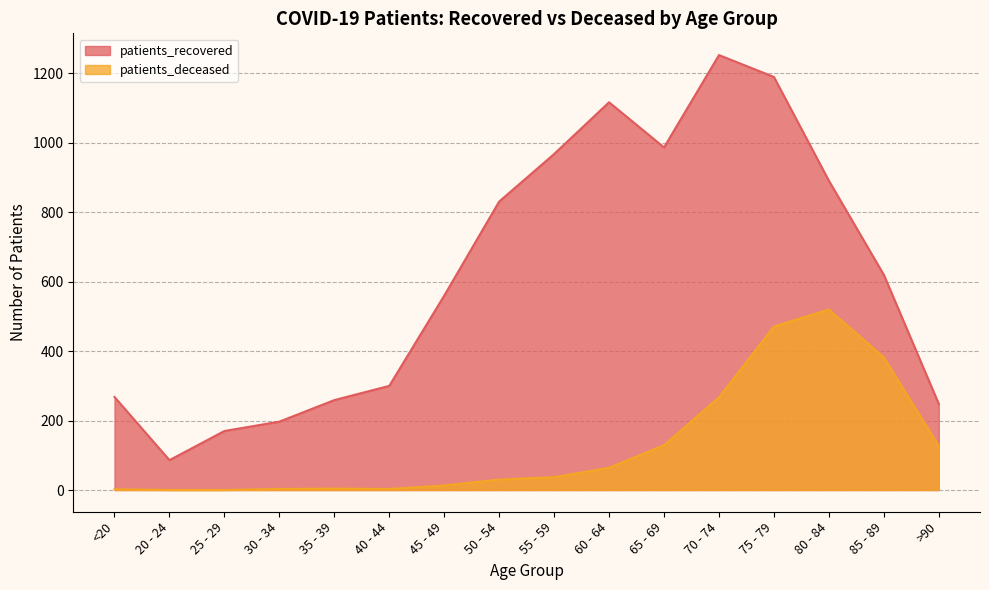

How many data points in patients_recovered are less than 620?

8